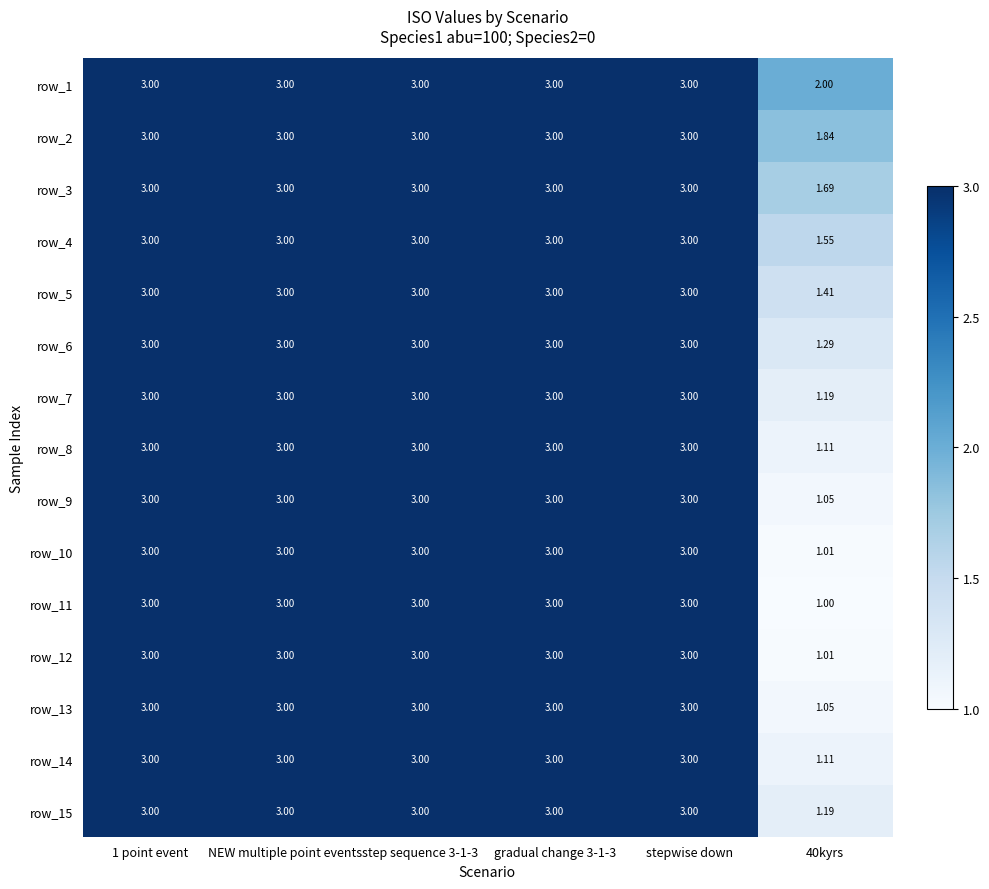

What value does the row_6 series have at step sequence 3-1-3?

3.0